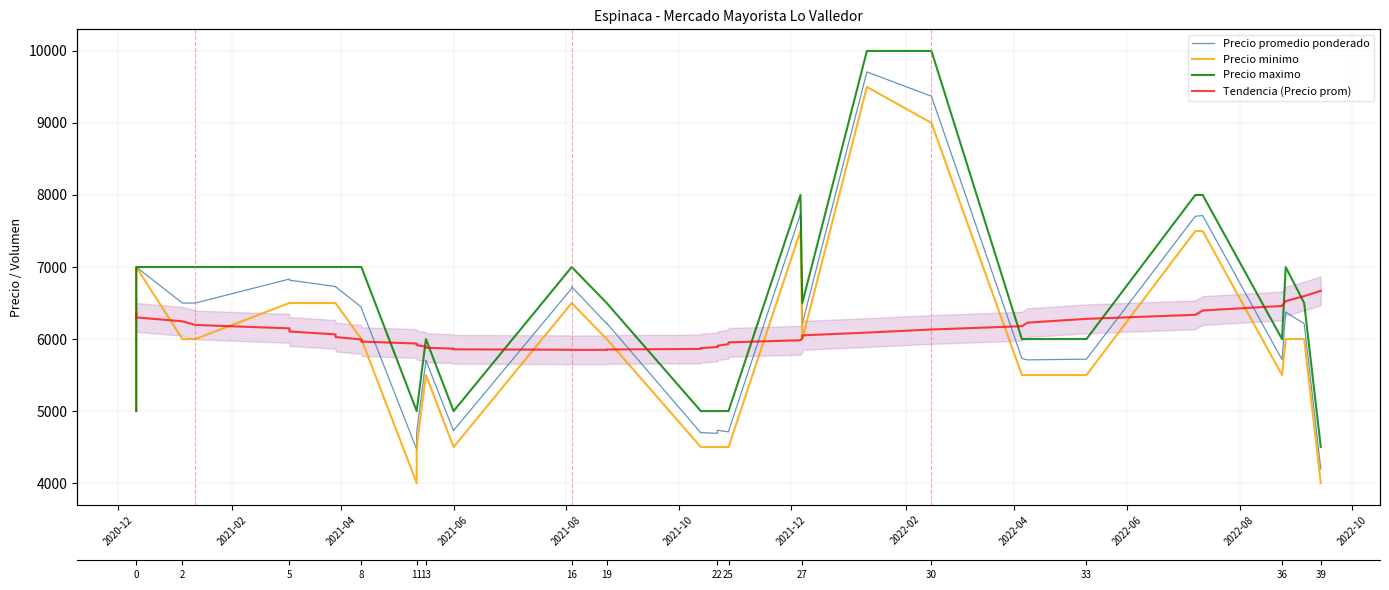

True or false: Precio minimo and Precio maximo intersect in this chart.

False